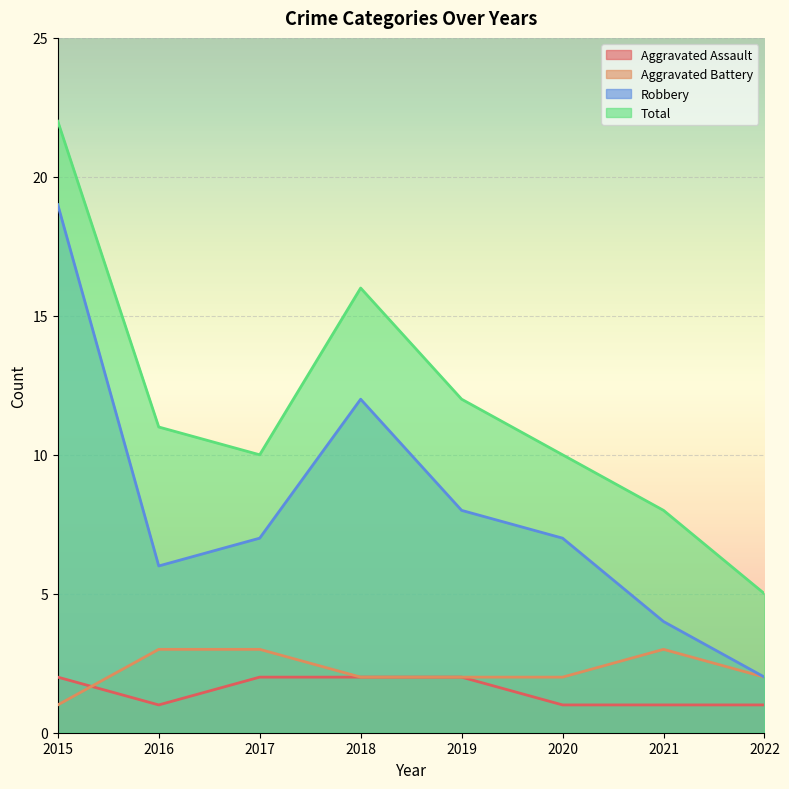

Rank the categories by Total value from highest to lowest.

2015, 2018, 2019, 2016, 2017, 2020, 2021, 2022